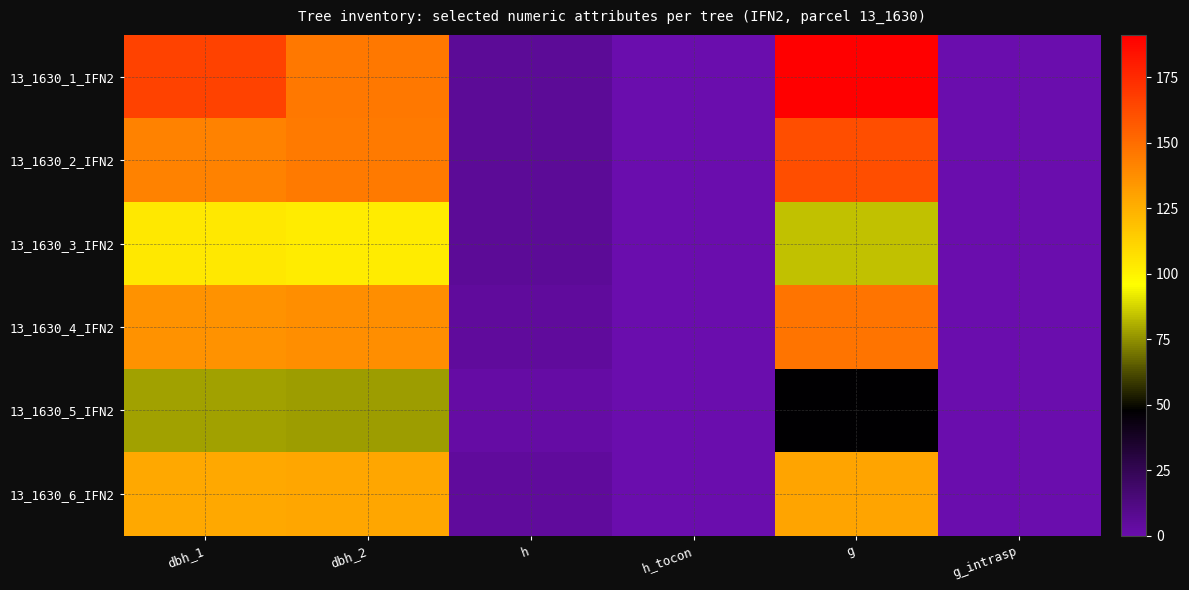

Count the number of data series in this chart.

6